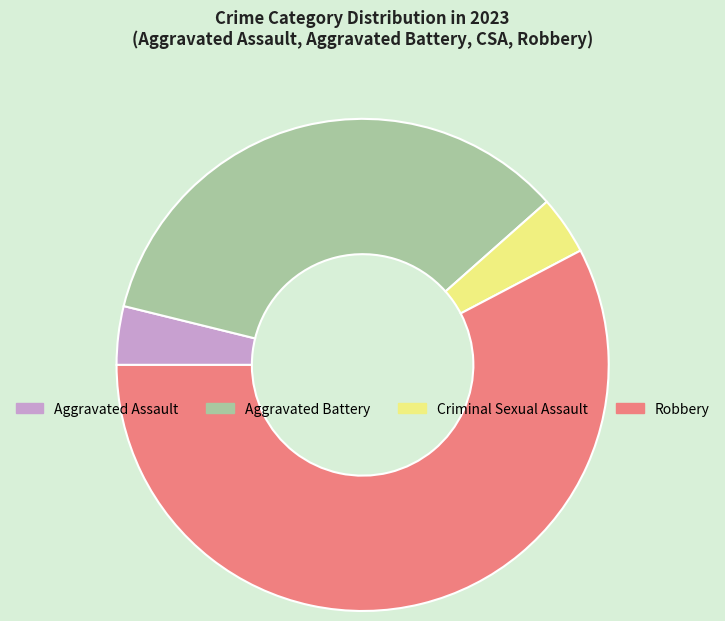

What is the largest slice in the pie chart?

Robbery